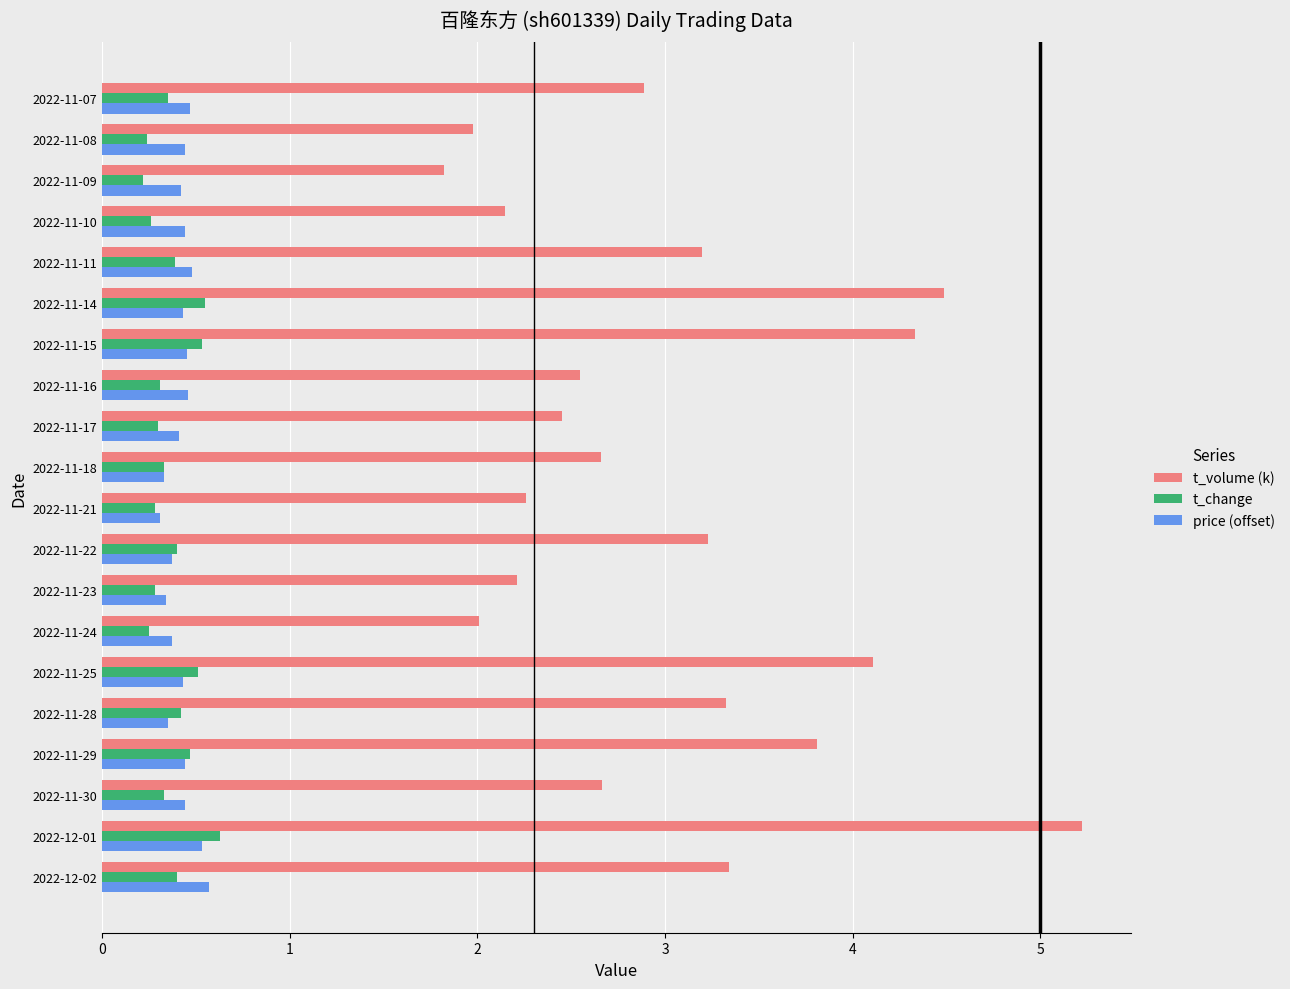

What is the maximum value shown in the chart?

5.2